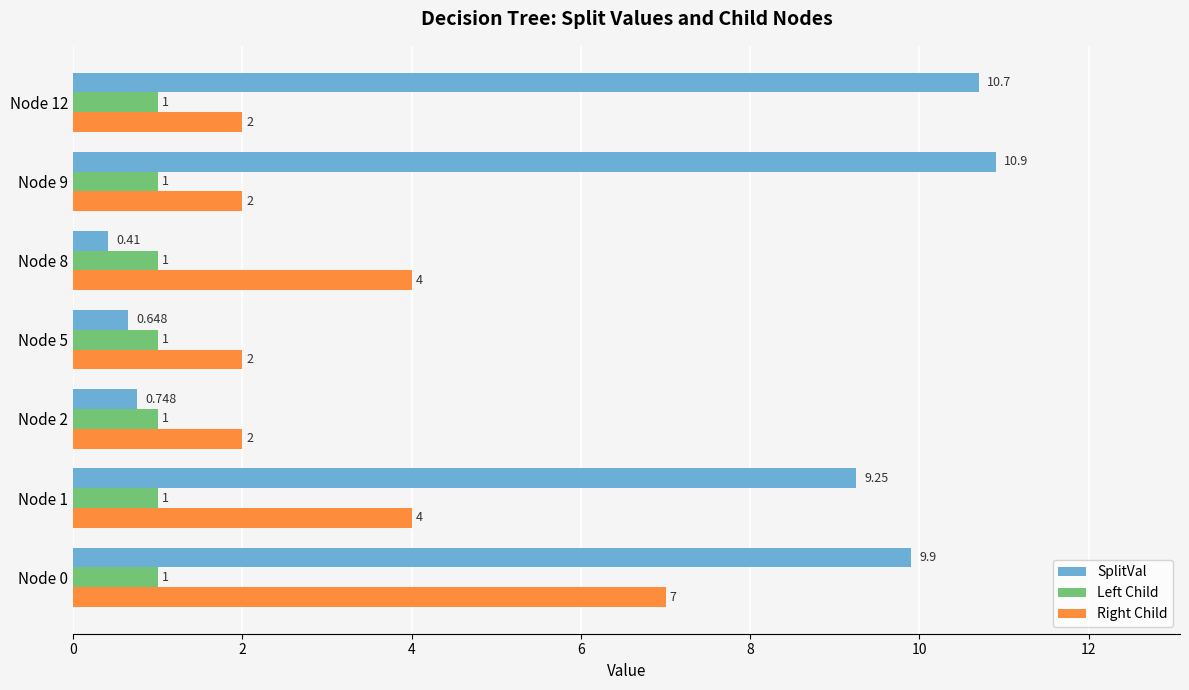

What is the sum of all SplitVal values?

42.6